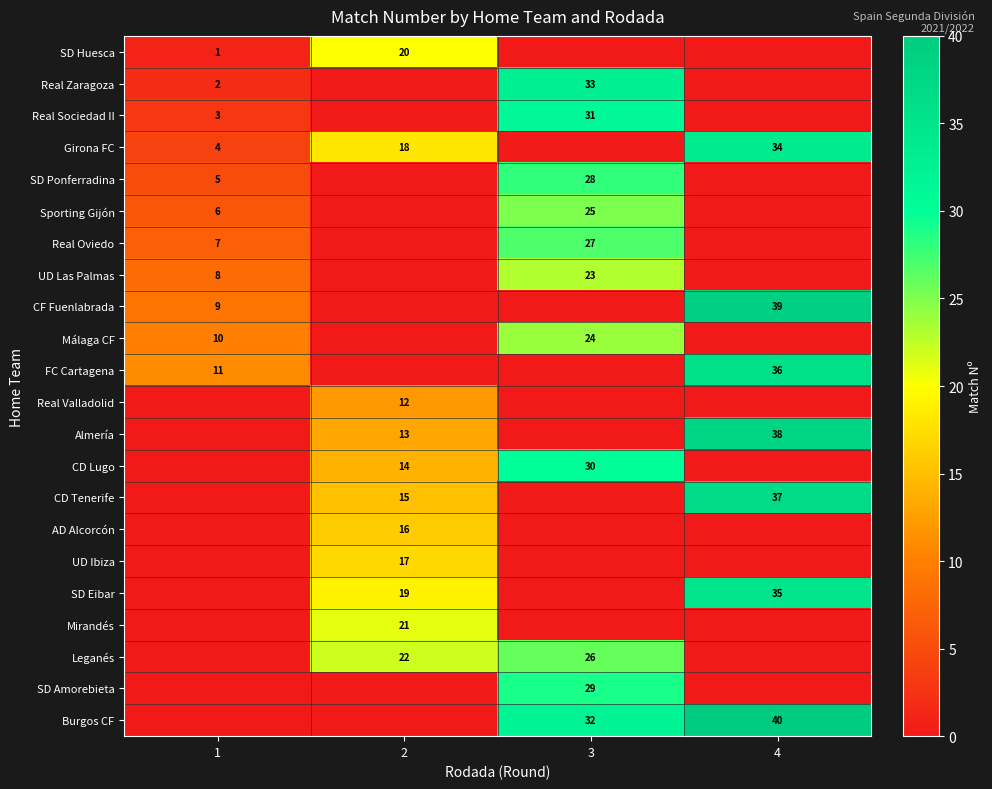

At 2, list the series in order from largest to smallest.

row_19, row_18, row_0, row_17, row_3, row_16, row_15, row_14, row_13, row_12, row_11, row_1, row_2, row_4, row_5, row_6, row_7, row_8, row_9, row_10, row_20, row_21